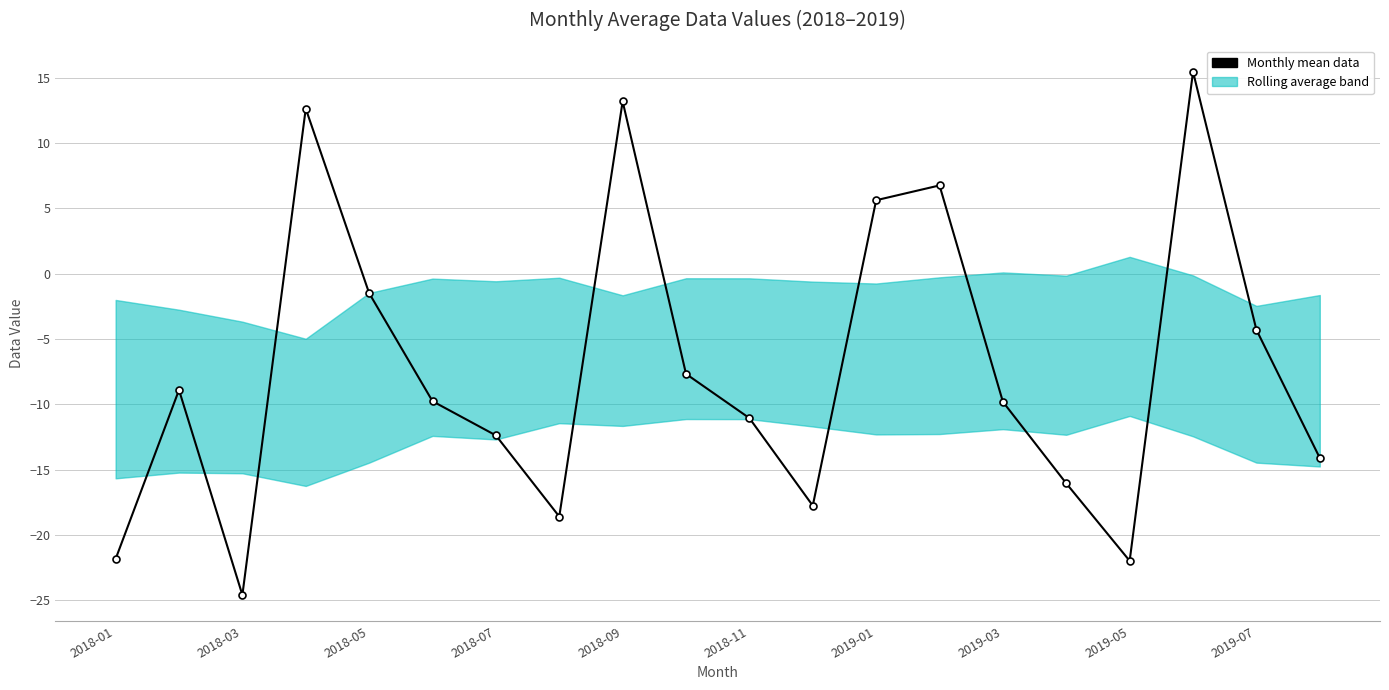

True or false: the data has more than 1 interior local peaks.

True